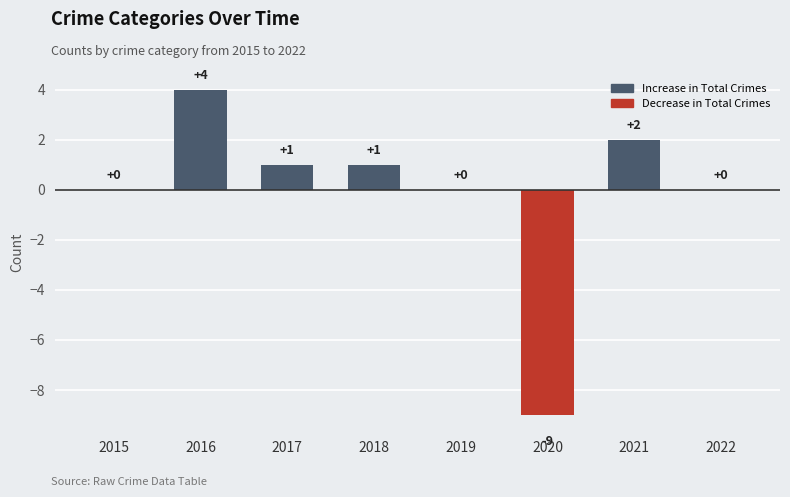

The value at 2019 is 0. True or false?

True